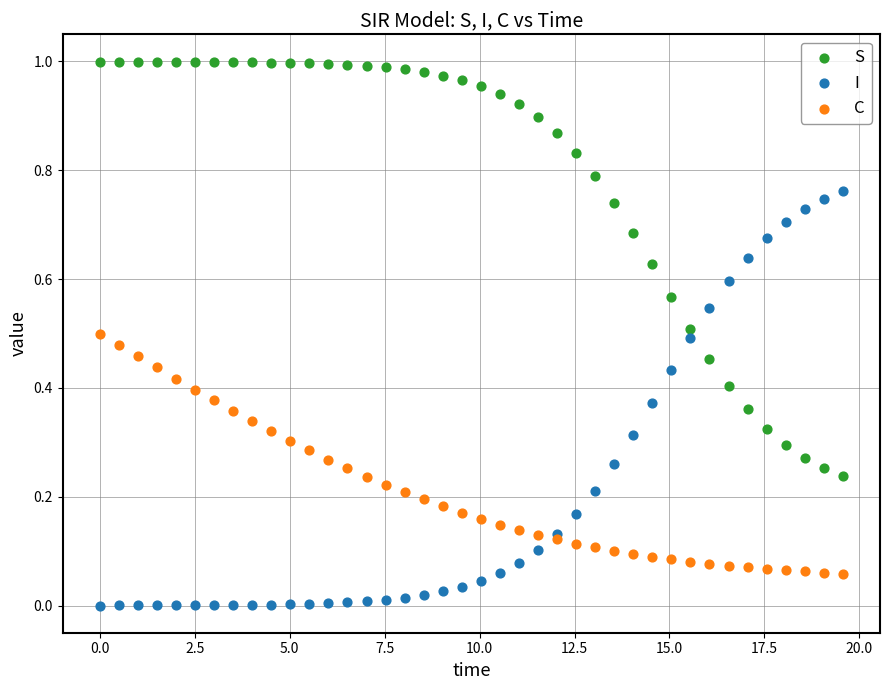

Which series contains the highest Y value?

S